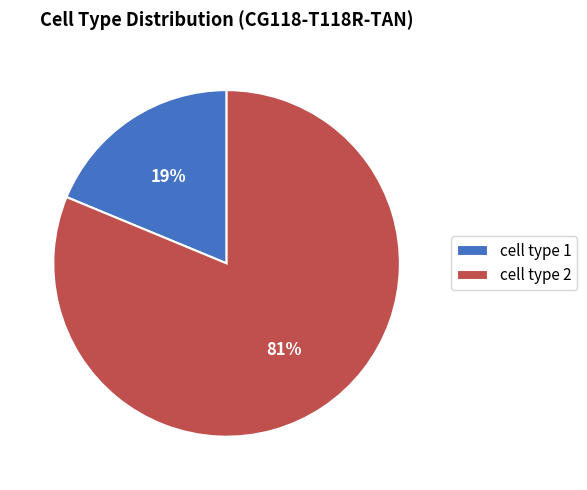

Which has a higher value, cell type 2 or cell type 1?

cell type 2